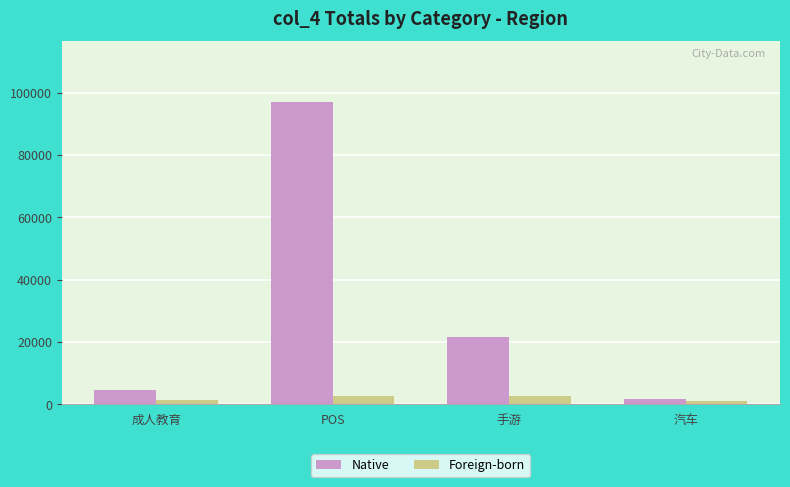

List the series in order of their overall mean, lowest first.

Foreign-born, Native